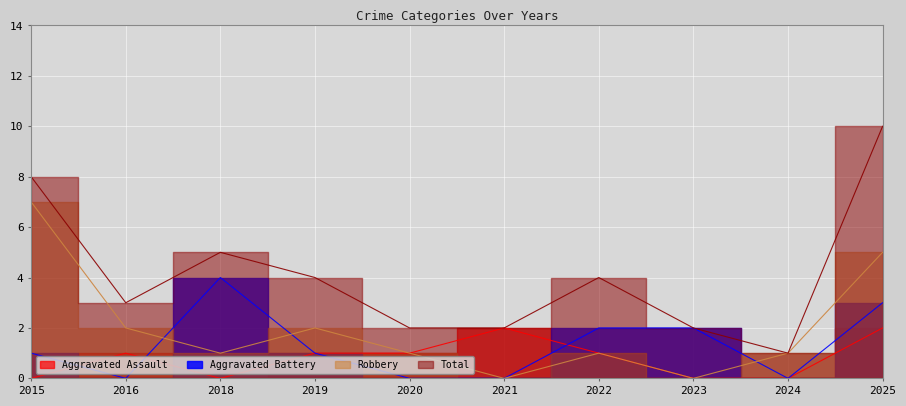

True or false: Robbery and Aggravated Assault intersect in this chart.

False